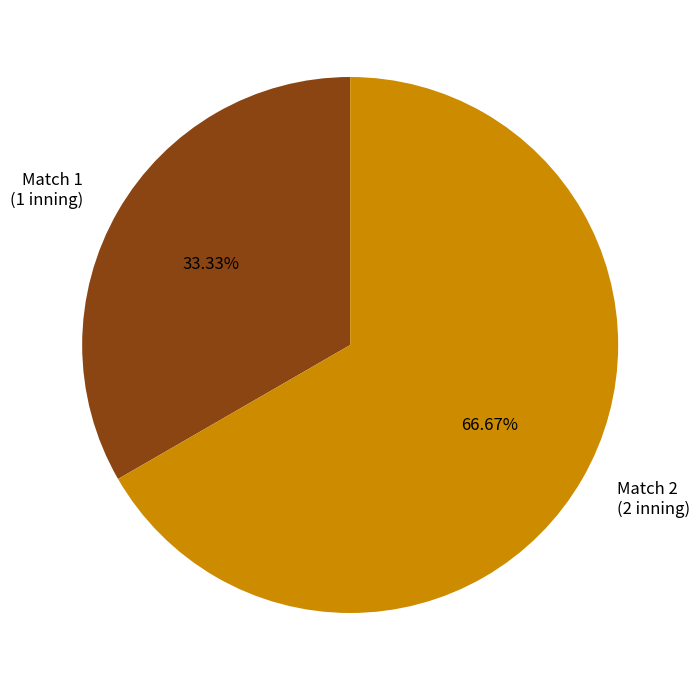

Between Match 1 (1 inning) and Match 2 (2 inning), which is larger?

Match 2 (2 inning)